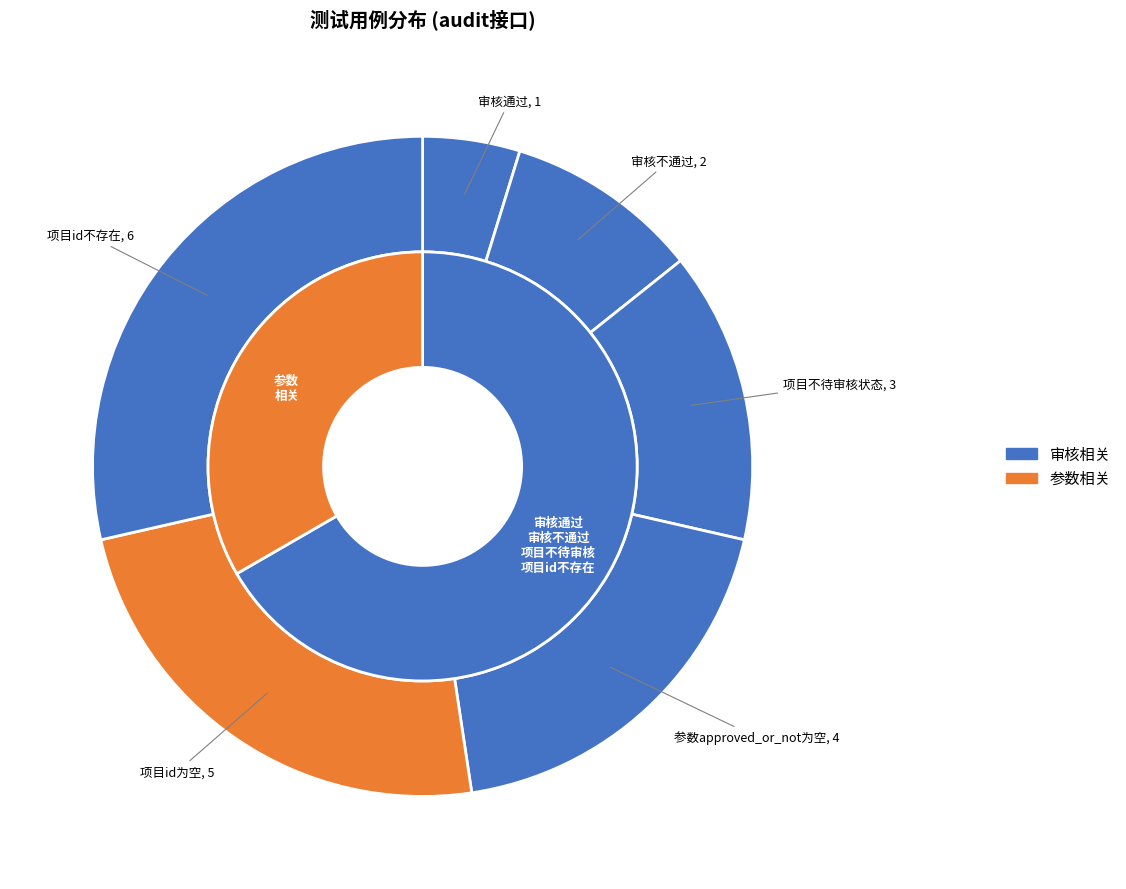

Combined, do 项目id不存在 and 审核不通过 account for over 50%?

No